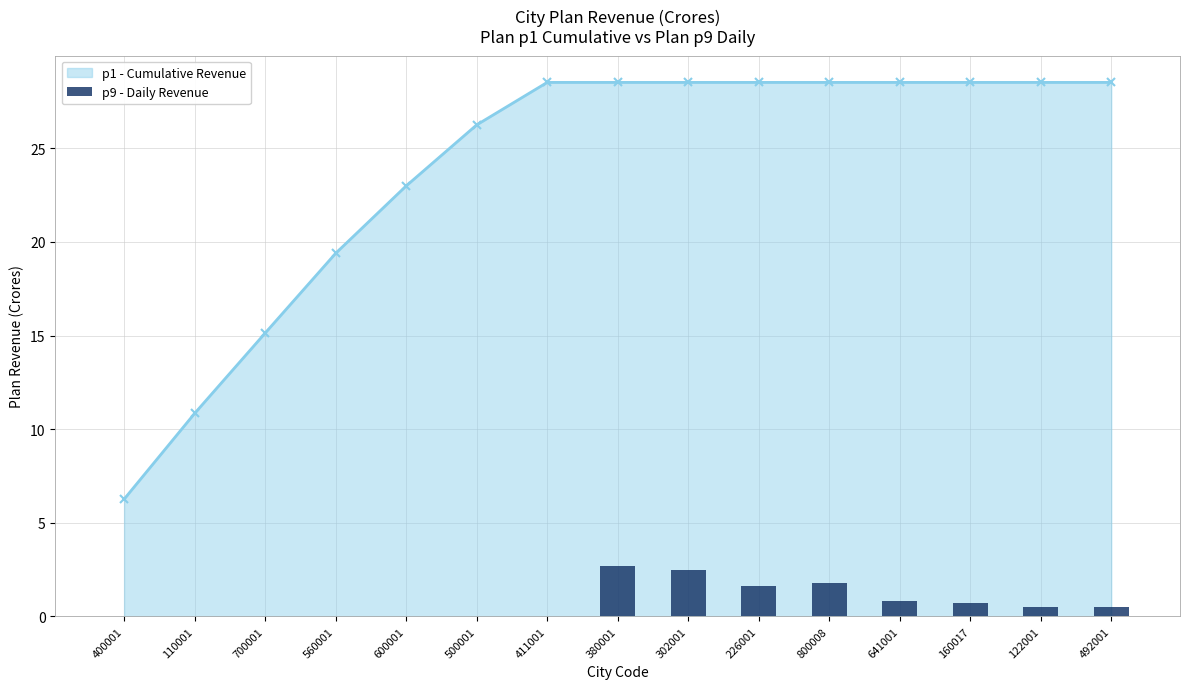

At which category does the chart reach its minimum across all series?

400001